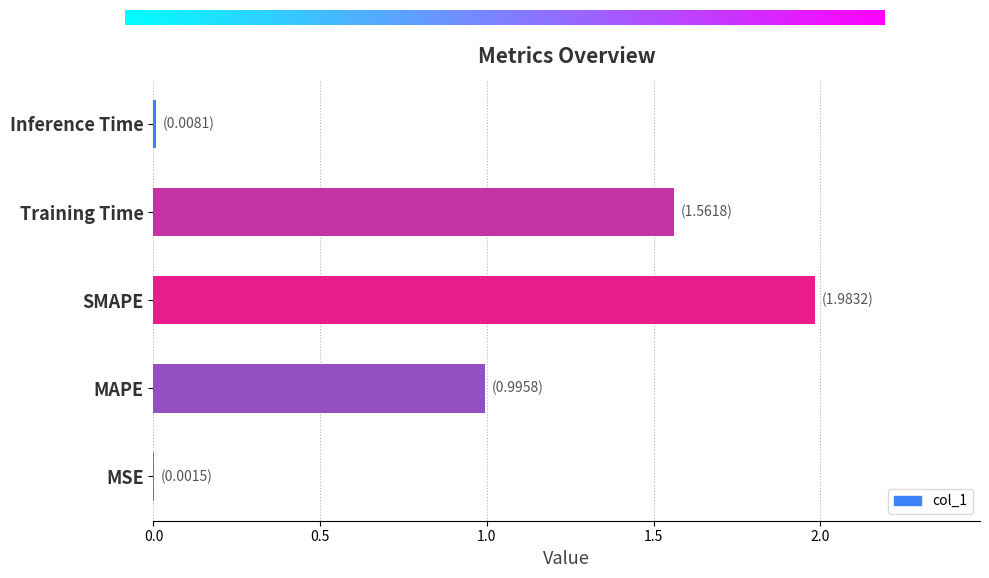

Which has a higher value, Inference Time or MAPE?

MAPE